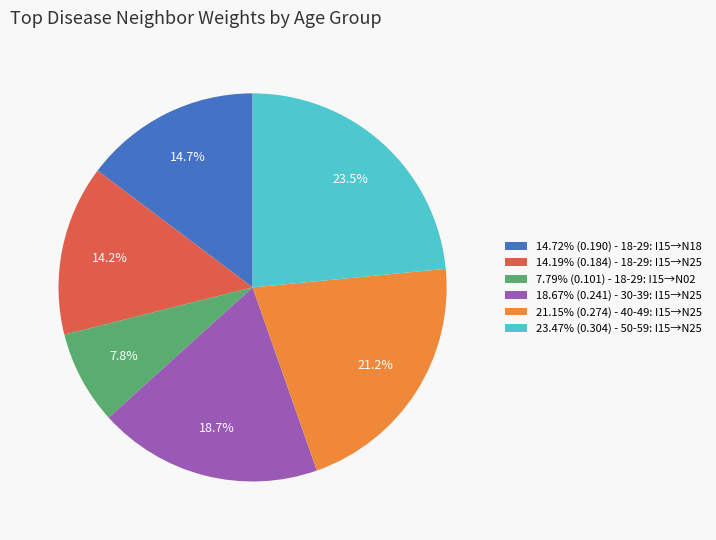

Approximately how many times larger is the value at 14.19% (0.184) - 18-29: I15→N25 compared to 7.79% (0.101) - 18-29: I15→N02?

1.8